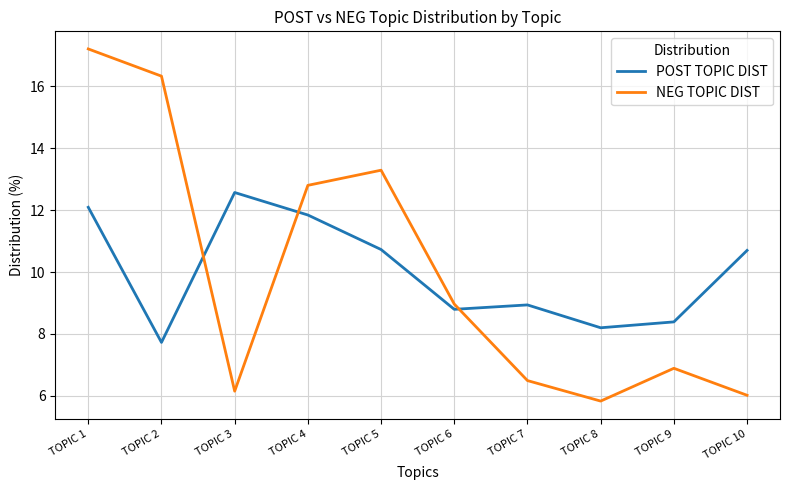

Reading right to left, transcribe all the data shown in this chart.

POST TOPIC DIST: 10.7	8.4	8.2	8.9	8.8	10.7	11.8	12.6	7.7	12.1
NEG TOPIC DIST: 6.0	6.9	5.8	6.5	9.0	13.3	12.8	6.2	16.3	17.2